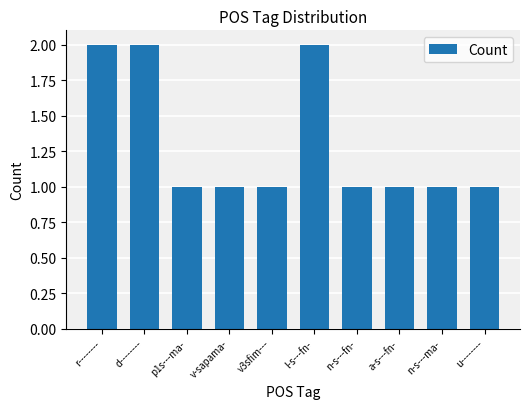

Which has a higher value, u-------- or l-s---fn-?

l-s---fn-